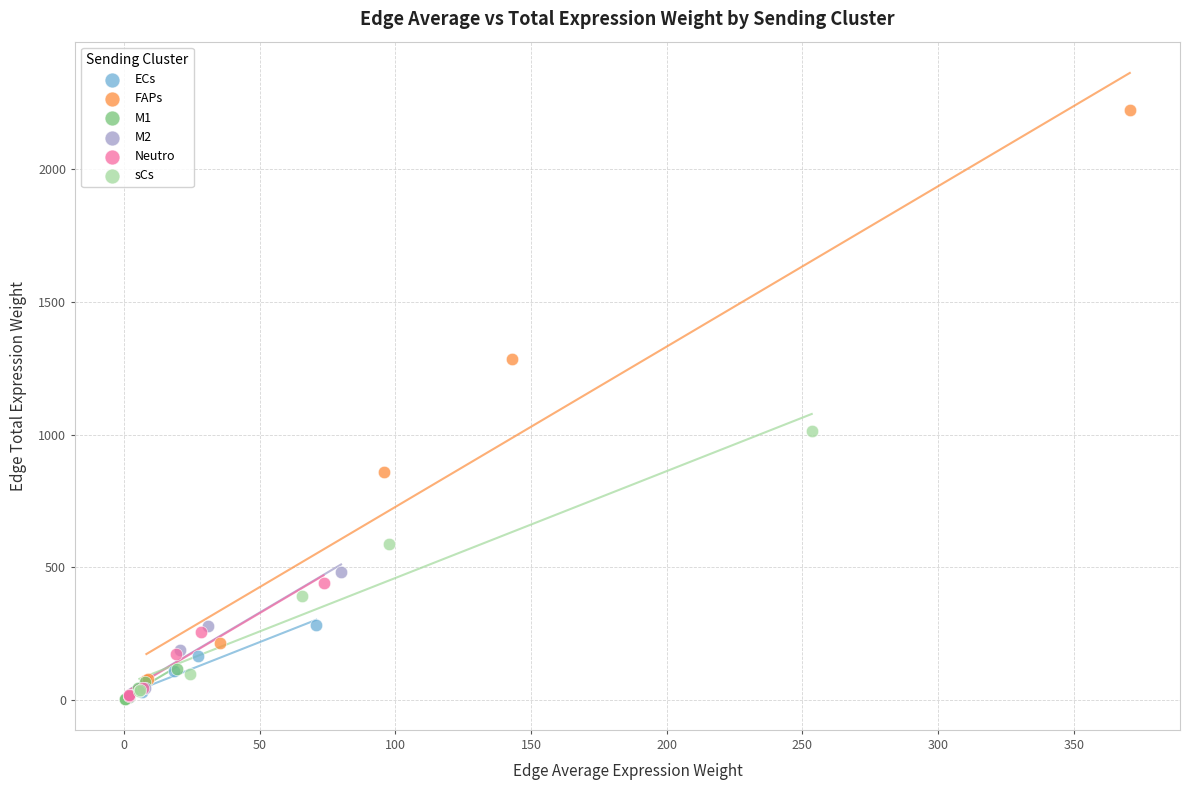

What are all the series names shown in the legend?

ECs, FAPs, M1, M2, Neutro, sCs